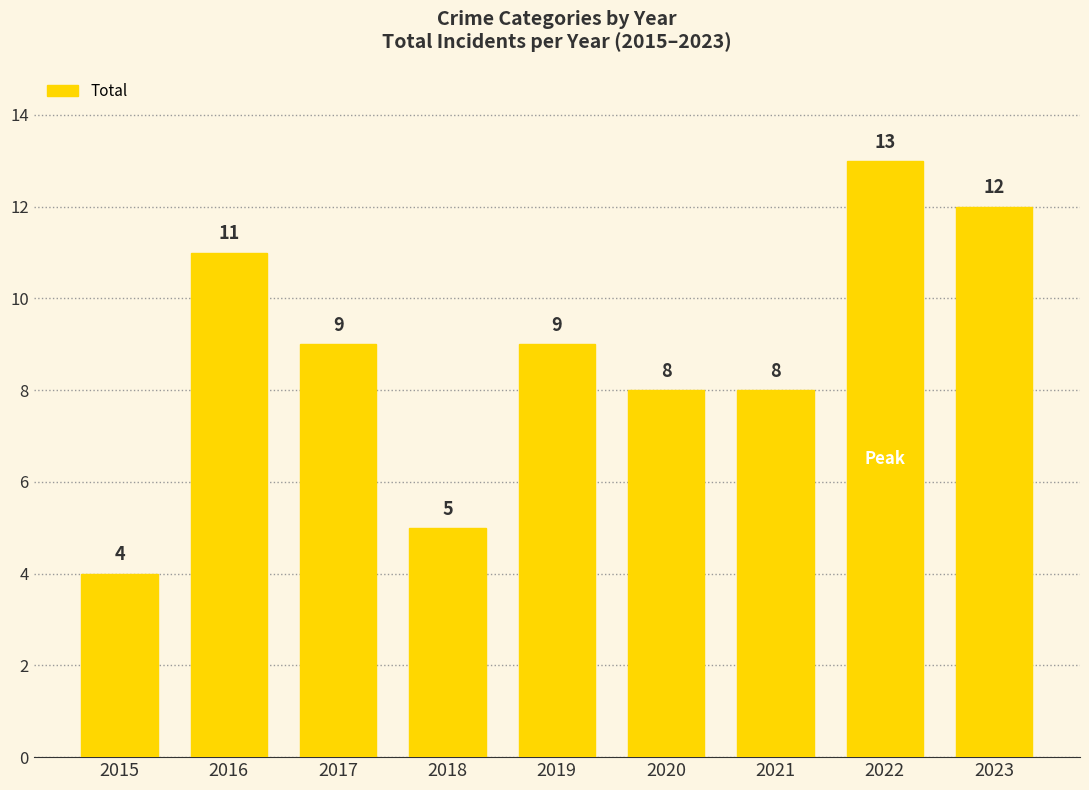

What is the sum of the values at 2015 and 2019?

13